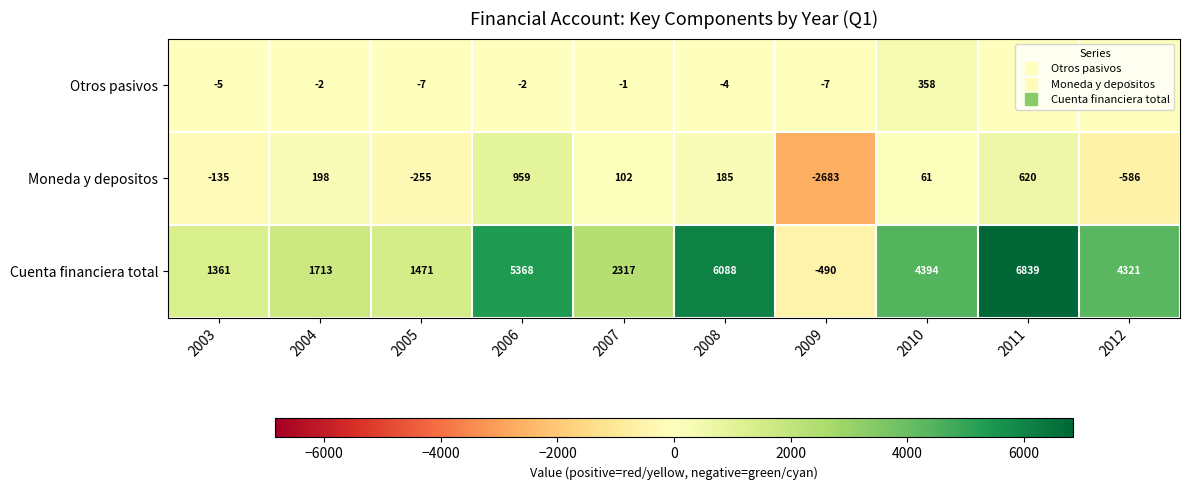

At which label does Cuenta financiera total reach its minimum?

2009